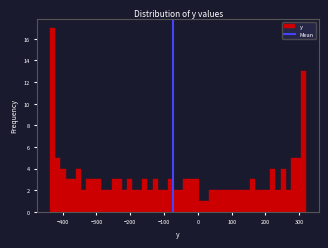

Read against the x-axis, roughly where is the centre of the tallest bar?

-430